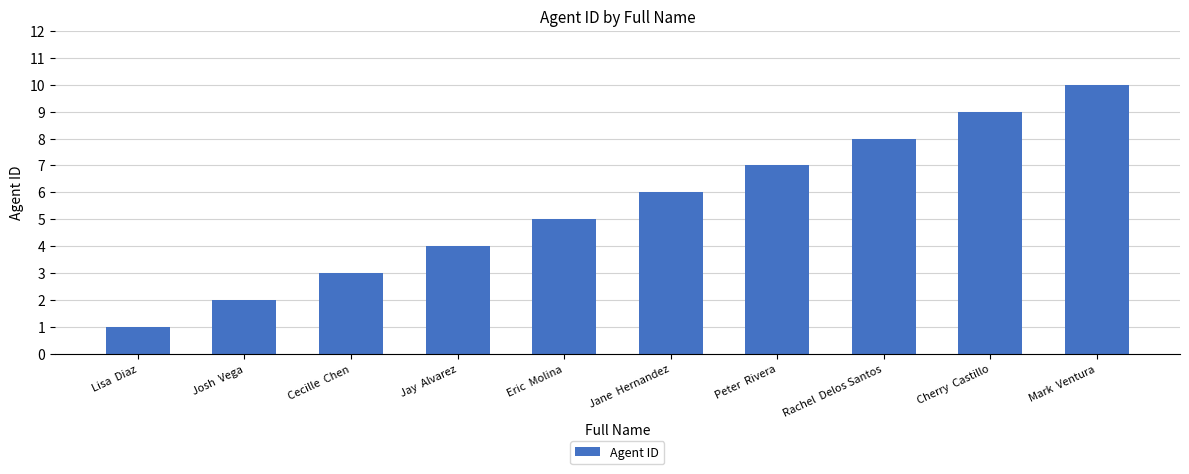

How many data points does each series have?

10